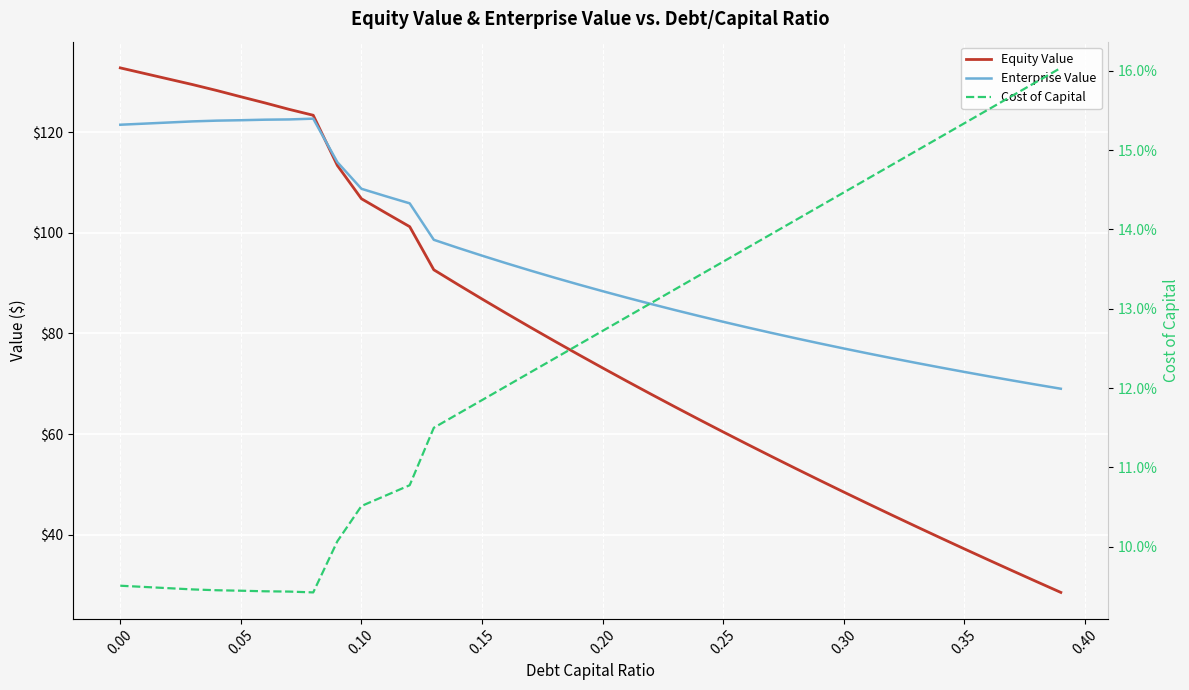

What are all the series names shown in the legend?

Equity Value, Enterprise Value, Cost of Capital